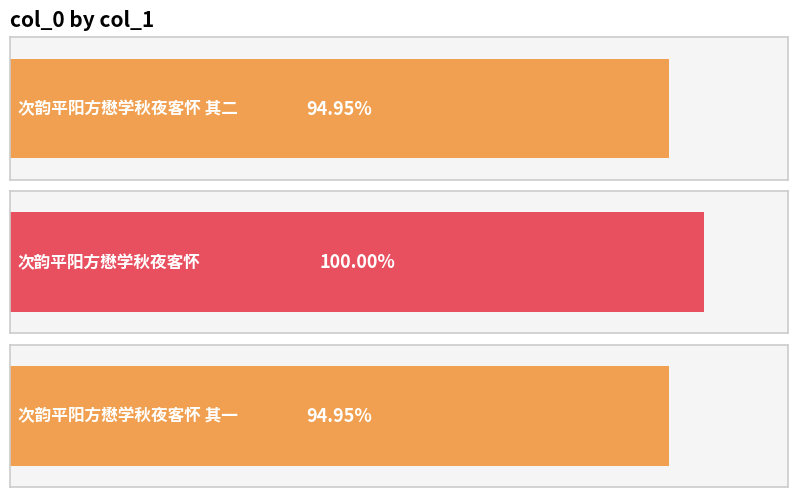

Count the number of data series in this chart.

1